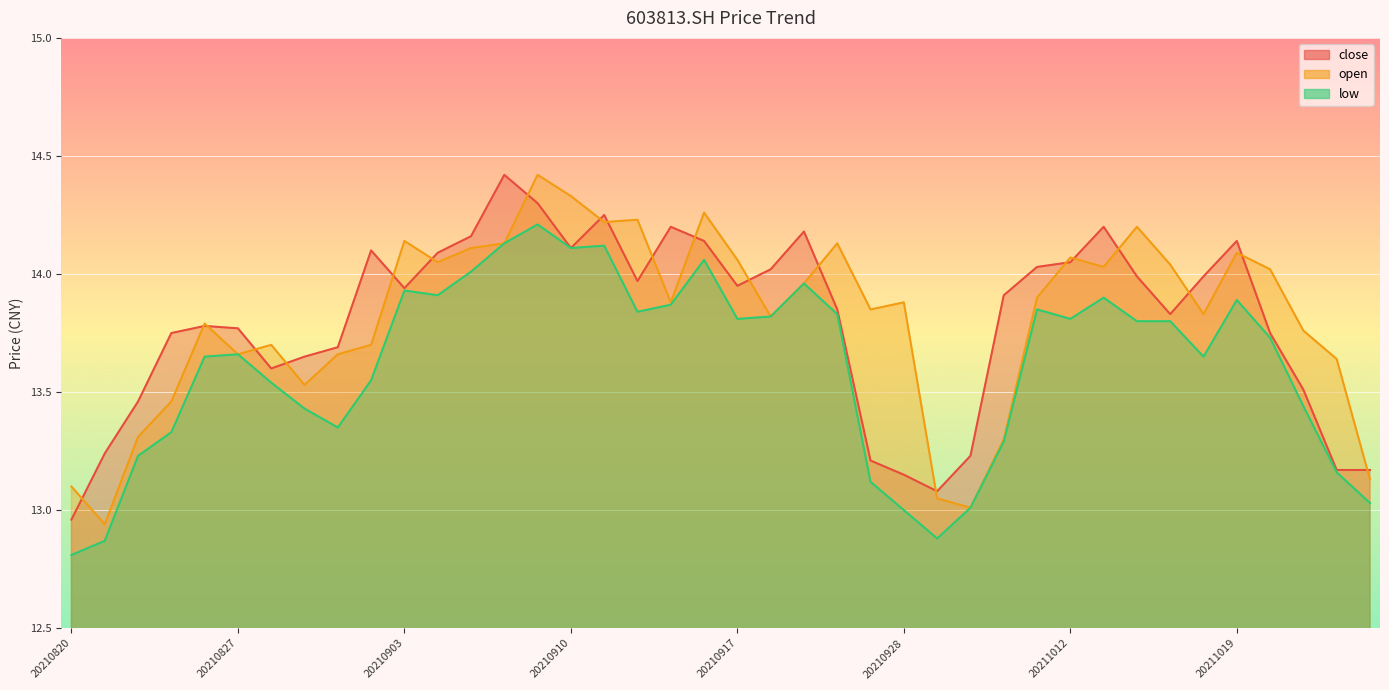

Which series has the widest spread of values?

open